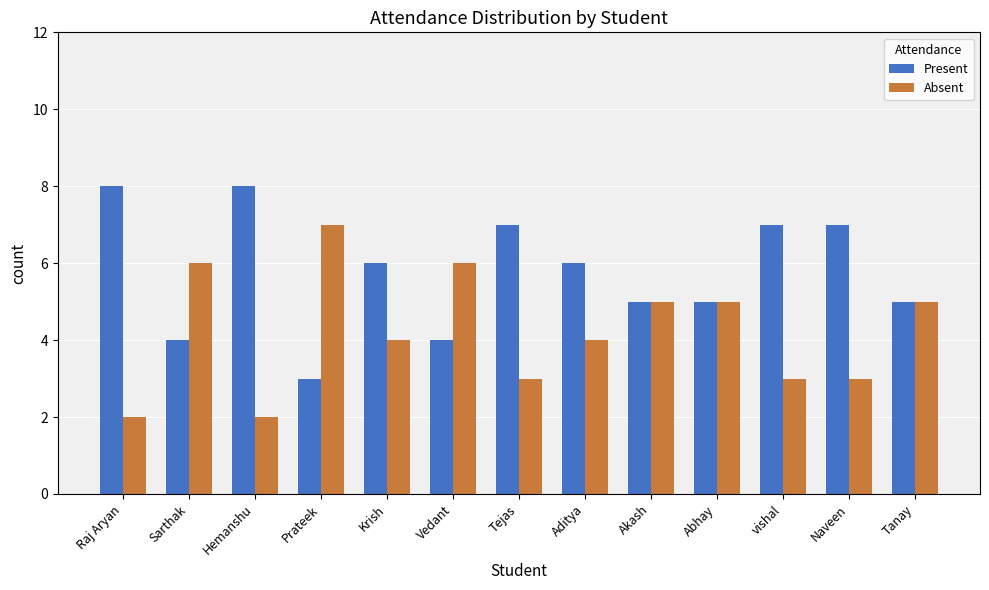

What is the smallest value displayed?

2